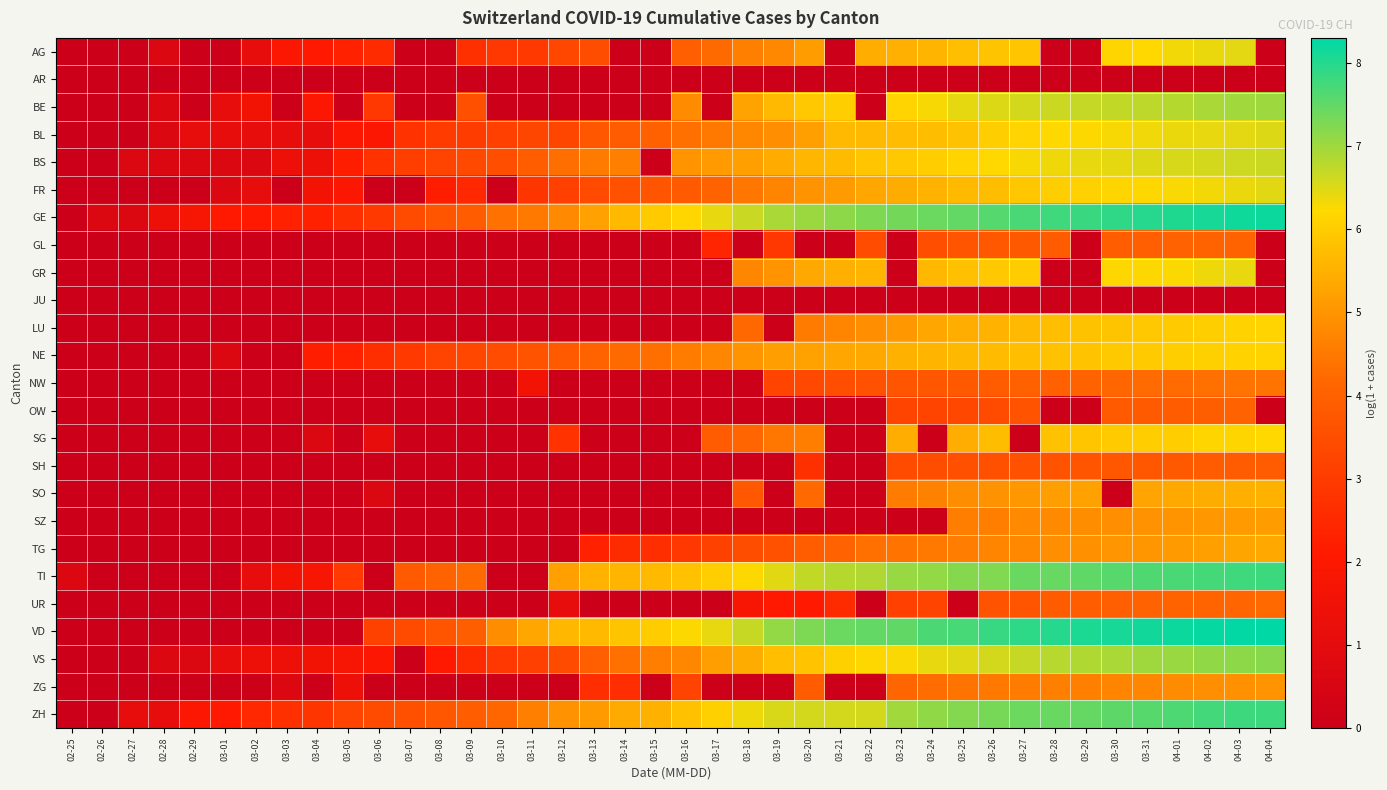

Reading left to right, extract all data points from this chart.

AG: 02-25=0.0	02-26=0.0	02-27=0.0	02-28=0.7	02-29=0.0	03-01=0.0	03-02=1.1	03-03=1.9	03-04=2.1	03-05=2.3	03-06=2.6	03-07=0.0	03-08=0.0	03-09=2.7	03-10=2.9	03-11=2.9	03-12=3.3	03-13=3.5	03-14=0.0	03-15=0.0	03-16=4.0	03-17=4.2	03-18=4.6	03-19=4.8	03-20=5.1	03-21=0.0	03-22=5.5	03-23=5.5	03-24=5.6	03-25=5.8	03-26=5.9	03-27=5.9	03-28=0.0	03-29=0.0	03-30=6.2	03-31=6.2	04-01=6.3	04-02=6.4	04-03=6.4	04-04=0.0
AR: 02-25=0.0	02-26=0.0	02-27=0.0	02-28=0.0	02-29=0.0	03-01=0.0	03-02=0.0	03-03=0.0	03-04=0.0	03-05=0.0	03-06=0.0	03-07=0.0	03-08=0.0	03-09=0.0	03-10=0.0	03-11=0.0	03-12=0.0	03-13=0.0	03-14=0.0	03-15=0.0	03-16=0.0	03-17=0.0	03-18=0.0	03-19=0.0	03-20=0.0	03-21=0.0	03-22=0.0	03-23=0.0	03-24=0.0	03-25=0.0	03-26=0.0	03-27=0.0	03-28=0.0	03-29=0.0	03-30=0.0	03-31=0.0	04-01=0.0	04-02=0.0	04-03=0.0	04-04=0.0
BE: 02-25=0.0	02-26=0.0	02-27=0.0	02-28=0.7	02-29=0.0	03-01=1.1	03-02=1.6	03-03=0.0	03-04=1.9	03-05=0.0	03-06=2.9	03-07=0.0	03-08=0.0	03-09=3.6	03-10=0.0	03-11=0.0	03-12=0.0	03-13=0.0	03-14=0.0	03-15=0.0	03-16=4.8	03-17=0.0	03-18=5.3	03-19=5.6	03-20=5.9	03-21=6.0	03-22=0.0	03-23=6.2	03-24=6.3	03-25=6.4	03-26=6.5	03-27=6.6	03-28=6.6	03-29=6.7	03-30=6.7	03-31=6.8	04-01=6.8	04-02=6.9	04-03=7.0	04-04=7.0
BL: 02-25=0.0	02-26=0.0	02-27=0.0	02-28=0.7	02-29=1.1	03-01=1.1	03-02=1.1	03-03=1.1	03-04=1.1	03-05=1.9	03-06=1.9	03-07=2.8	03-08=3.0	03-09=3.0	03-10=3.1	03-11=3.3	03-12=3.3	03-13=3.8	03-14=3.9	03-15=4.0	03-16=4.3	03-17=4.5	03-18=4.8	03-19=4.9	03-20=5.2	03-21=5.6	03-22=5.7	03-23=5.7	03-24=5.7	03-25=5.8	03-26=6.0	03-27=6.1	03-28=6.2	03-29=6.2	03-30=6.3	03-31=6.3	04-01=6.4	04-02=6.4	04-03=6.4	04-04=6.5
BS: 02-25=0.0	02-26=0.0	02-27=0.7	02-28=0.7	02-29=0.7	03-01=0.7	03-02=0.7	03-03=1.4	03-04=1.4	03-05=2.2	03-06=2.8	03-07=3.1	03-08=3.2	03-09=3.4	03-10=3.5	03-11=3.9	03-12=4.3	03-13=4.5	03-14=4.6	03-15=0.0	03-16=5.0	03-17=5.1	03-18=5.2	03-19=5.4	03-20=5.6	03-21=5.7	03-22=5.9	03-23=5.9	03-24=6.0	03-25=6.1	03-26=6.2	03-27=6.3	03-28=6.4	03-29=6.4	03-30=6.4	03-31=6.5	04-01=6.5	04-02=6.6	04-03=6.6	04-04=6.6
FR: 02-25=0.0	02-26=0.0	02-27=0.0	02-28=0.0	02-29=0.0	03-01=0.7	03-02=1.1	03-03=0.0	03-04=1.6	03-05=1.9	03-06=0.0	03-07=0.0	03-08=2.2	03-09=2.5	03-10=0.0	03-11=2.8	03-12=3.1	03-13=3.4	03-14=3.6	03-15=3.7	03-16=3.8	03-17=4.1	03-18=4.5	03-19=4.7	03-20=5.0	03-21=5.1	03-22=5.3	03-23=5.4	03-24=5.5	03-25=5.7	03-26=5.7	03-27=5.9	03-28=6.0	03-29=6.1	03-30=6.2	03-31=6.2	04-01=6.3	04-02=6.3	04-03=6.4	04-04=6.5
GE: 02-25=0.0	02-26=0.7	02-27=0.7	02-28=1.4	02-29=1.8	03-01=2.1	03-02=2.1	03-03=2.3	03-04=2.3	03-05=2.6	03-06=2.9	03-07=3.4	03-08=3.7	03-09=3.9	03-10=4.4	03-11=4.5	03-12=4.8	03-13=5.2	03-14=5.7	03-15=6.0	03-16=6.2	03-17=6.4	03-18=6.7	03-19=6.9	03-20=7.0	03-21=7.1	03-22=7.3	03-23=7.4	03-24=7.4	03-25=7.5	03-26=7.6	03-27=7.7	03-28=7.8	03-29=7.8	03-30=7.9	03-31=8.0	04-01=8.0	04-02=8.1	04-03=8.2	04-04=8.2
GL: 02-25=0.0	02-26=0.0	02-27=0.0	02-28=0.0	02-29=0.0	03-01=0.0	03-02=0.0	03-03=0.0	03-04=0.0	03-05=0.0	03-06=0.0	03-07=0.0	03-08=0.0	03-09=0.0	03-10=0.0	03-11=0.0	03-12=0.0	03-13=0.0	03-14=0.0	03-15=0.0	03-16=0.0	03-17=2.4	03-18=0.0	03-19=2.9	03-20=0.0	03-21=0.0	03-22=3.5	03-23=0.0	03-24=3.5	03-25=3.7	03-26=3.8	03-27=3.8	03-28=3.9	03-29=0.0	03-30=3.9	03-31=4.0	04-01=4.0	04-02=4.1	04-03=4.1	04-04=0.0
GR: 02-25=0.0	02-26=0.0	02-27=0.0	02-28=0.0	02-29=0.0	03-01=0.0	03-02=0.0	03-03=0.0	03-04=0.0	03-05=0.0	03-06=0.0	03-07=0.0	03-08=0.0	03-09=0.0	03-10=0.0	03-11=0.0	03-12=0.0	03-13=0.0	03-14=0.0	03-15=0.0	03-16=0.0	03-17=0.0	03-18=4.8	03-19=5.0	03-20=5.4	03-21=5.5	03-22=5.6	03-23=0.0	03-24=5.6	03-25=5.8	03-26=5.9	03-27=6.0	03-28=0.0	03-29=0.0	03-30=6.2	03-31=6.2	04-01=6.3	04-02=6.3	04-03=6.4	04-04=0.0
JU: 02-25=0.0	02-26=0.0	02-27=0.0	02-28=0.0	02-29=0.0	03-01=0.0	03-02=0.0	03-03=0.0	03-04=0.0	03-05=0.0	03-06=0.0	03-07=0.0	03-08=0.0	03-09=0.0	03-10=0.0	03-11=0.0	03-12=0.0	03-13=0.0	03-14=0.0	03-15=0.0	03-16=0.0	03-17=0.0	03-18=0.0	03-19=0.0	03-20=0.0	03-21=0.0	03-22=0.0	03-23=0.0	03-24=0.0	03-25=0.0	03-26=0.0	03-27=0.0	03-28=0.0	03-29=0.0	03-30=0.0	03-31=0.0	04-01=0.0	04-02=0.0	04-03=0.0	04-04=0.0
LU: 02-25=0.0	02-26=0.0	02-27=0.0	02-28=0.0	02-29=0.0	03-01=0.0	03-02=0.0	03-03=0.0	03-04=0.0	03-05=0.0	03-06=0.0	03-07=0.0	03-08=0.0	03-09=0.0	03-10=0.0	03-11=0.0	03-12=0.0	03-13=0.0	03-14=0.0	03-15=0.0	03-16=0.0	03-17=0.0	03-18=4.2	03-19=0.0	03-20=4.5	03-21=4.7	03-22=4.9	03-23=5.1	03-24=5.3	03-25=5.4	03-26=5.5	03-27=5.7	03-28=5.8	03-29=5.8	03-30=5.9	03-31=5.9	04-01=6.0	04-02=6.0	04-03=6.1	04-04=6.2
NE: 02-25=0.0	02-26=0.0	02-27=0.0	02-28=0.0	02-29=0.0	03-01=0.7	03-02=0.0	03-03=0.0	03-04=2.2	03-05=2.3	03-06=2.6	03-07=2.9	03-08=3.2	03-09=3.3	03-10=3.5	03-11=3.6	03-12=3.9	03-13=4.1	03-14=4.2	03-15=4.3	03-16=4.5	03-17=4.7	03-18=5.0	03-19=5.2	03-20=5.2	03-21=5.3	03-22=5.4	03-23=5.5	03-24=5.6	03-25=5.6	03-26=5.7	03-27=5.8	03-28=5.8	03-29=5.8	03-30=5.9	03-31=6.0	04-01=6.0	04-02=6.1	04-03=6.1	04-04=6.1
NW: 02-25=0.0	02-26=0.0	02-27=0.0	02-28=0.0	02-29=0.0	03-01=0.0	03-02=0.0	03-03=0.0	03-04=0.0	03-05=0.0	03-06=0.0	03-07=0.0	03-08=0.0	03-09=0.0	03-10=0.0	03-11=1.6	03-12=0.0	03-13=0.0	03-14=0.0	03-15=0.0	03-16=0.0	03-17=0.0	03-18=0.0	03-19=3.3	03-20=3.4	03-21=3.5	03-22=3.6	03-23=3.7	03-24=3.8	03-25=3.8	03-26=3.9	03-27=4.0	03-28=4.0	03-29=4.1	03-30=4.2	03-31=4.3	04-01=4.3	04-02=4.3	04-03=4.4	04-04=4.4
OW: 02-25=0.0	02-26=0.0	02-27=0.0	02-28=0.0	02-29=0.0	03-01=0.0	03-02=0.0	03-03=0.0	03-04=0.0	03-05=0.0	03-06=0.0	03-07=0.0	03-08=0.0	03-09=0.0	03-10=0.0	03-11=0.0	03-12=0.0	03-13=0.0	03-14=0.0	03-15=0.0	03-16=0.0	03-17=0.0	03-18=0.0	03-19=0.0	03-20=0.0	03-21=0.0	03-22=0.0	03-23=3.3	03-24=3.3	03-25=3.3	03-26=3.4	03-27=3.6	03-28=0.0	03-29=0.0	03-30=3.9	03-31=3.9	04-01=3.9	04-02=4.0	04-03=4.0	04-04=0.0
SG: 02-25=0.0	02-26=0.0	02-27=0.0	02-28=0.0	02-29=0.0	03-01=0.0	03-02=0.0	03-03=0.0	03-04=0.7	03-05=0.0	03-06=1.1	03-07=0.0	03-08=0.0	03-09=0.0	03-10=0.0	03-11=0.0	03-12=2.8	03-13=0.0	03-14=0.0	03-15=0.0	03-16=0.0	03-17=3.9	03-18=4.1	03-19=4.5	03-20=4.6	03-21=0.0	03-22=0.0	03-23=5.4	03-24=0.0	03-25=5.4	03-26=5.7	03-27=0.0	03-28=5.8	03-29=5.9	03-30=6.0	03-31=6.0	04-01=6.0	04-02=6.2	04-03=6.2	04-04=6.2
SH: 02-25=0.0	02-26=0.0	02-27=0.0	02-28=0.0	02-29=0.0	03-01=0.0	03-02=0.0	03-03=0.0	03-04=0.0	03-05=0.0	03-06=0.0	03-07=0.0	03-08=0.0	03-09=0.0	03-10=0.0	03-11=0.0	03-12=0.0	03-13=0.0	03-14=0.0	03-15=0.0	03-16=0.0	03-17=0.0	03-18=0.0	03-19=0.0	03-20=2.7	03-21=0.0	03-22=0.0	03-23=3.4	03-24=3.5	03-25=3.6	03-26=3.6	03-27=3.6	03-28=3.6	03-29=3.7	03-30=3.7	03-31=3.8	04-01=3.8	04-02=3.9	04-03=3.9	04-04=3.9
SO: 02-25=0.0	02-26=0.0	02-27=0.0	02-28=0.0	02-29=0.0	03-01=0.0	03-02=0.0	03-03=0.0	03-04=0.0	03-05=0.0	03-06=0.7	03-07=0.0	03-08=0.0	03-09=0.0	03-10=0.0	03-11=0.0	03-12=0.0	03-13=0.0	03-14=0.0	03-15=0.0	03-16=0.0	03-17=0.0	03-18=3.8	03-19=0.0	03-20=4.2	03-21=0.0	03-22=0.0	03-23=4.6	03-24=4.7	03-25=4.9	03-26=5.0	03-27=5.1	03-28=5.2	03-29=5.3	03-30=0.0	03-31=5.3	04-01=5.4	04-02=5.4	04-03=5.5	04-04=5.5
SZ: 02-25=0.0	02-26=0.0	02-27=0.0	02-28=0.0	02-29=0.0	03-01=0.0	03-02=0.0	03-03=0.0	03-04=0.0	03-05=0.0	03-06=0.0	03-07=0.0	03-08=0.0	03-09=0.0	03-10=0.0	03-11=0.0	03-12=0.0	03-13=0.0	03-14=0.0	03-15=0.0	03-16=0.0	03-17=0.0	03-18=0.0	03-19=0.0	03-20=0.0	03-21=0.0	03-22=0.0	03-23=0.0	03-24=0.0	03-25=4.6	03-26=4.6	03-27=4.8	03-28=4.8	03-29=4.9	03-30=4.9	03-31=5.0	04-01=5.0	04-02=5.0	04-03=5.1	04-04=5.1
TG: 02-25=0.0	02-26=0.0	02-27=0.0	02-28=0.0	02-29=0.0	03-01=0.0	03-02=0.0	03-03=0.0	03-04=0.0	03-05=0.0	03-06=0.0	03-07=0.0	03-08=0.0	03-09=0.0	03-10=0.0	03-11=0.0	03-12=0.0	03-13=2.3	03-14=2.6	03-15=2.6	03-16=2.9	03-17=3.2	03-18=3.5	03-19=3.6	03-20=3.9	03-21=4.0	03-22=4.3	03-23=4.4	03-24=4.5	03-25=4.6	03-26=4.7	03-27=4.8	03-28=4.9	03-29=4.9	03-30=5.0	03-31=5.0	04-01=5.1	04-02=5.2	04-03=5.3	04-04=5.3
TI: 02-25=0.7	02-26=0.0	02-27=0.0	02-28=0.0	02-29=0.0	03-01=0.0	03-02=1.1	03-03=1.6	03-04=1.8	03-05=2.9	03-06=0.0	03-07=3.8	03-08=4.1	03-09=4.2	03-10=0.0	03-11=0.0	03-12=5.2	03-13=5.6	03-14=5.6	03-15=5.7	03-16=5.8	03-17=6.0	03-18=6.2	03-19=6.5	03-20=6.7	03-21=6.8	03-22=6.8	03-23=7.1	03-24=7.1	03-25=7.2	03-26=7.2	03-27=7.4	03-28=7.5	03-29=7.5	03-30=7.6	03-31=7.6	04-01=7.7	04-02=7.7	04-03=7.8	04-04=7.8
UR: 02-25=0.0	02-26=0.0	02-27=0.0	02-28=0.0	02-29=0.0	03-01=0.0	03-02=0.0	03-03=0.0	03-04=0.0	03-05=0.0	03-06=0.0	03-07=0.0	03-08=0.0	03-09=0.0	03-10=0.0	03-11=0.0	03-12=1.1	03-13=0.0	03-14=0.0	03-15=0.0	03-16=0.0	03-17=0.0	03-18=1.8	03-19=2.1	03-20=2.1	03-21=2.6	03-22=0.0	03-23=3.1	03-24=3.3	03-25=0.0	03-26=3.7	03-27=3.7	03-28=3.9	03-29=3.9	03-30=4.0	03-31=4.1	04-01=4.1	04-02=4.1	04-03=4.1	04-04=4.2
VD: 02-25=0.0	02-26=0.0	02-27=0.0	02-28=0.0	02-29=0.0	03-01=0.0	03-02=0.0	03-03=0.0	03-04=0.0	03-05=0.0	03-06=3.2	03-07=3.4	03-08=3.7	03-09=4.0	03-10=4.9	03-11=5.3	03-12=5.6	03-13=5.7	03-14=5.9	03-15=6.0	03-16=6.2	03-17=6.4	03-18=6.7	03-19=7.1	03-20=7.3	03-21=7.4	03-22=7.5	03-23=7.5	03-24=7.7	03-25=7.7	03-26=7.8	03-27=7.9	03-28=8.0	03-29=8.1	03-30=8.1	03-31=8.2	04-01=8.2	04-02=8.2	04-03=8.3	04-04=8.3
VS: 02-25=0.0	02-26=0.0	02-27=0.0	02-28=0.7	02-29=0.7	03-01=1.1	03-02=1.4	03-03=1.4	03-04=1.6	03-05=1.8	03-06=1.9	03-07=0.0	03-08=2.1	03-09=2.6	03-10=2.9	03-11=3.1	03-12=3.4	03-13=4.0	03-14=4.3	03-15=4.6	03-16=4.8	03-17=5.2	03-18=5.4	03-19=5.7	03-20=5.8	03-21=6.1	03-22=6.2	03-23=6.3	03-24=6.4	03-25=6.5	03-26=6.6	03-27=6.7	03-28=6.8	03-29=6.9	03-30=6.9	03-31=7.0	04-01=7.0	04-02=7.1	04-03=7.1	04-04=7.2
ZG: 02-25=0.0	02-26=0.0	02-27=0.0	02-28=0.0	02-29=0.0	03-01=0.0	03-02=0.0	03-03=0.7	03-04=0.0	03-05=1.4	03-06=0.0	03-07=0.0	03-08=0.0	03-09=0.0	03-10=0.0	03-11=0.0	03-12=0.0	03-13=2.6	03-14=2.6	03-15=0.0	03-16=3.2	03-17=0.0	03-18=0.0	03-19=0.0	03-20=3.9	03-21=0.0	03-22=0.0	03-23=4.1	03-24=4.3	03-25=4.4	03-26=4.5	03-27=4.6	03-28=4.6	03-29=4.6	03-30=4.7	03-31=4.7	04-01=4.8	04-02=4.9	04-03=4.9	04-04=5.0
ZH: 02-25=0.0	02-26=0.0	02-27=1.1	02-28=1.1	02-29=1.9	03-01=2.1	03-02=2.5	03-03=2.7	03-04=2.8	03-05=3.2	03-06=3.4	03-07=3.6	03-08=3.7	03-09=3.9	03-10=4.2	03-11=4.6	03-12=5.0	03-13=5.1	03-14=5.4	03-15=5.5	03-16=5.8	03-17=6.1	03-18=6.3	03-19=6.5	03-20=6.6	03-21=6.6	03-22=6.6	03-23=7.0	03-24=7.1	03-25=7.2	03-26=7.3	03-27=7.4	03-28=7.4	03-29=7.5	03-30=7.5	03-31=7.6	04-01=7.7	04-02=7.7	04-03=7.8	04-04=7.8